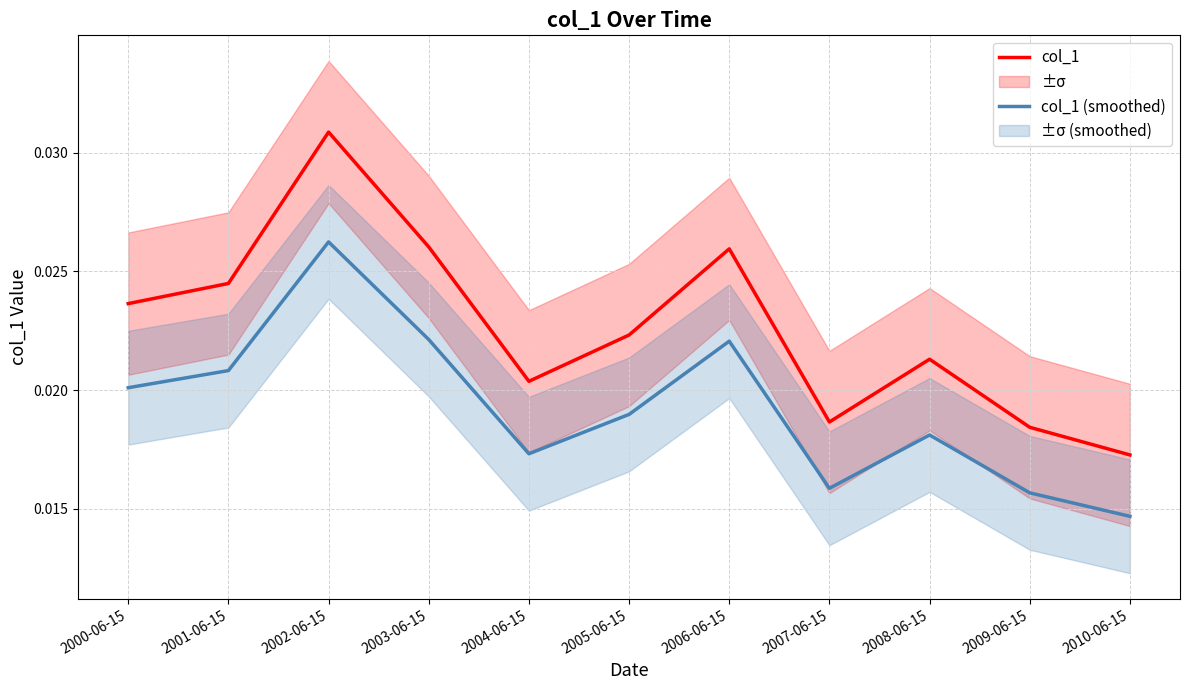

What are all the series names shown in the legend?

col_1, col_1 (smoothed)